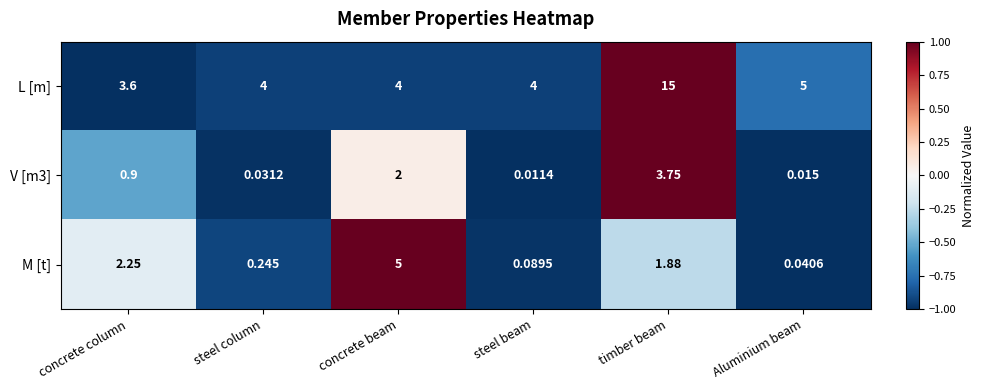

What is the spread (max minus min) of values at concrete column?

2.7